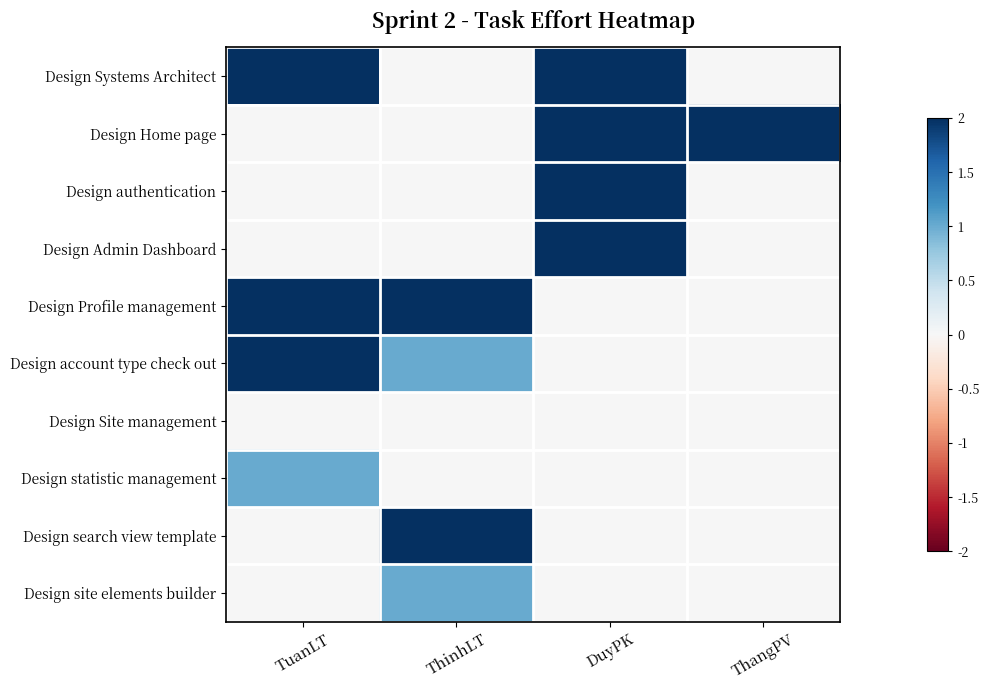

How many data points does each series have?

4